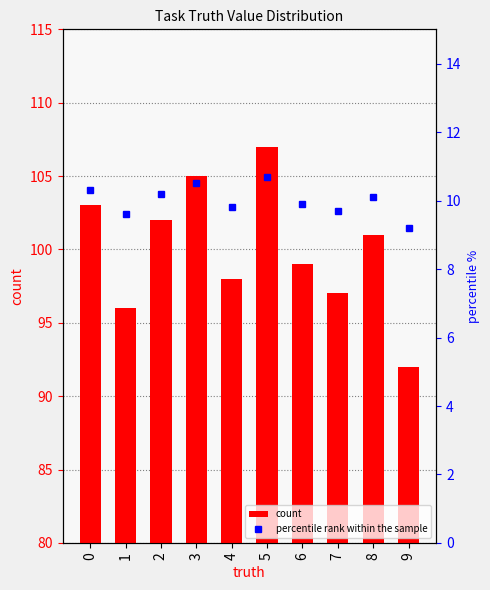

Which category has the highest value across all series?

5